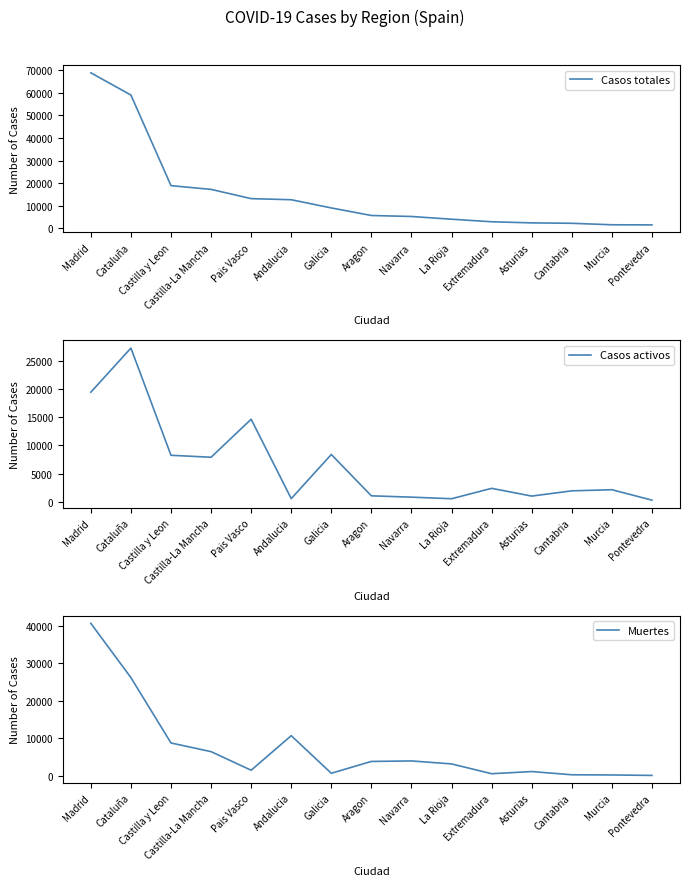

What are all the series names shown in the legend?

Casos totales, Casos activos, Muertes